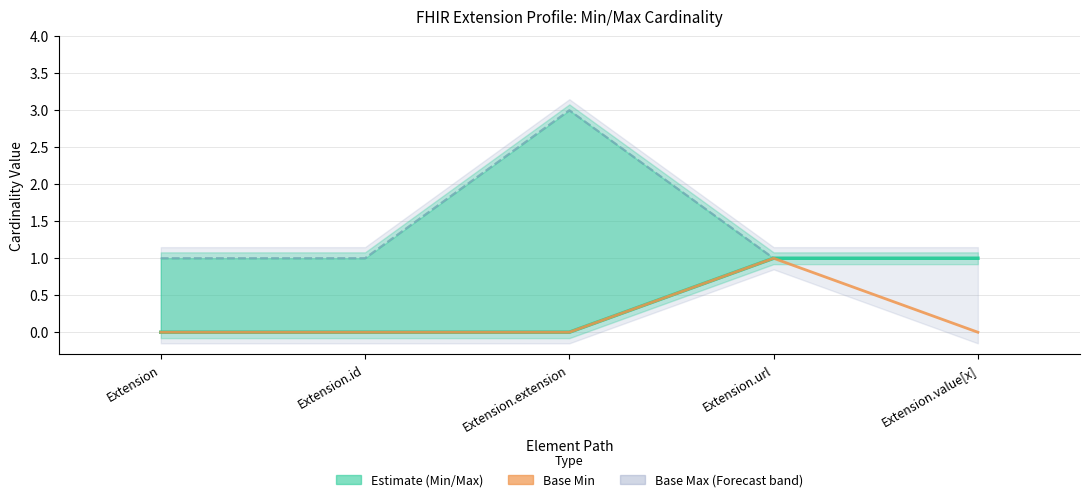

True or false: Max (capped) and Min cross at least once.

False